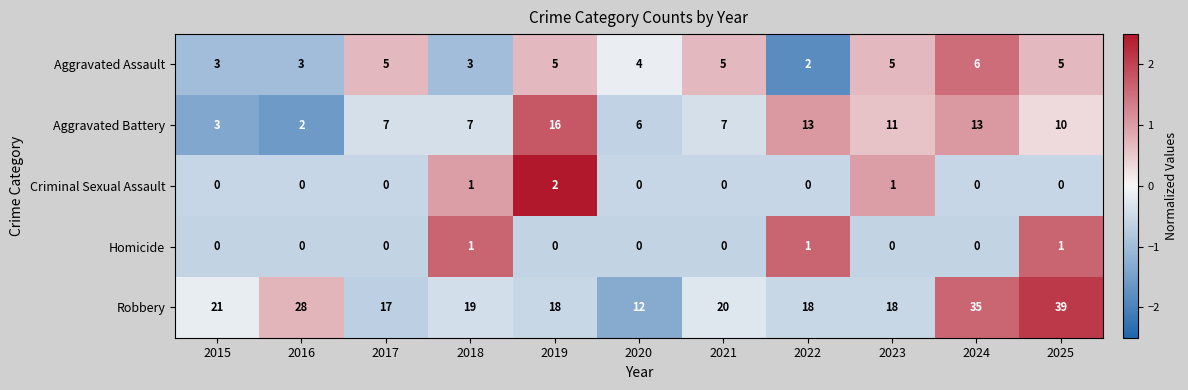

True or false: Robbery has a value of 27 at 2021.

False